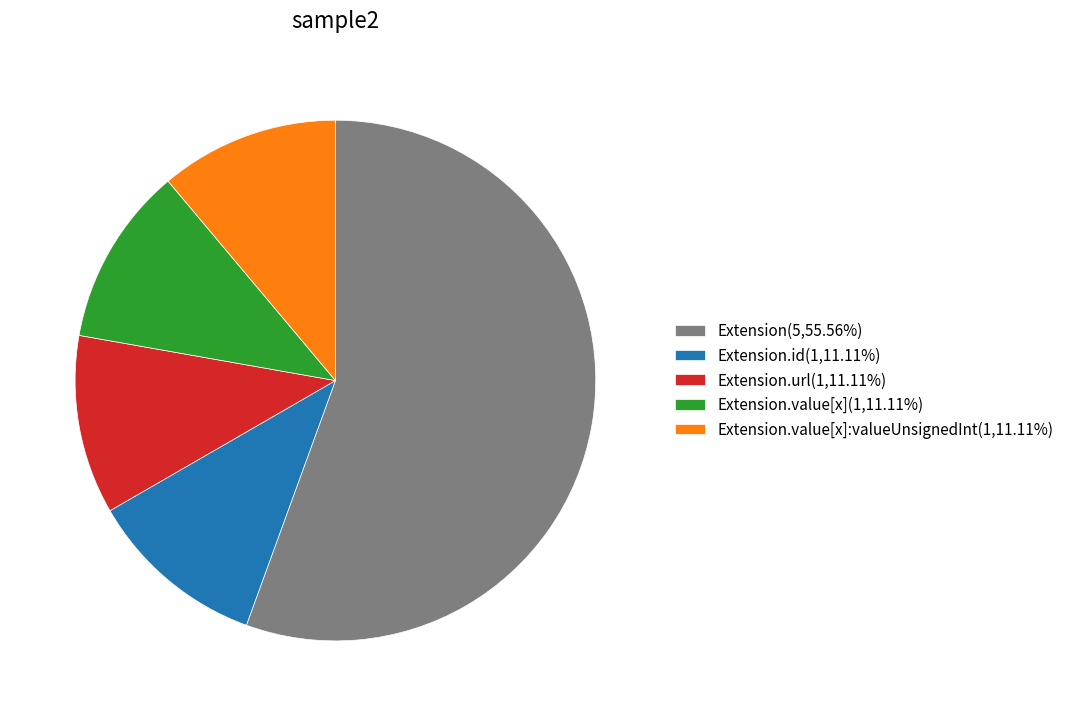

Is there a majority slice in this chart?

Yes